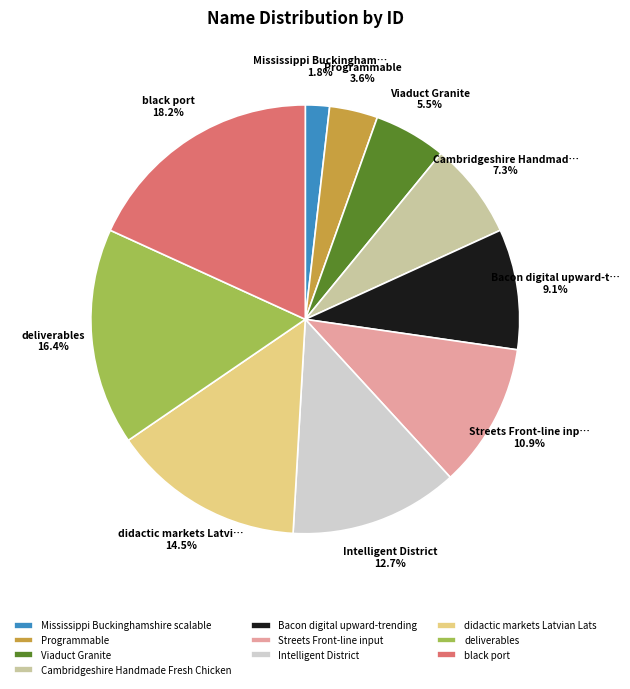

True or false: black port accounts for 12% of the total.

False